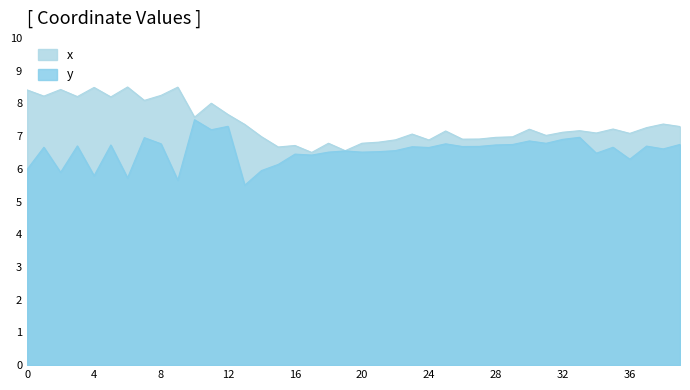

At how many categories does at least one series exceed 5?

40